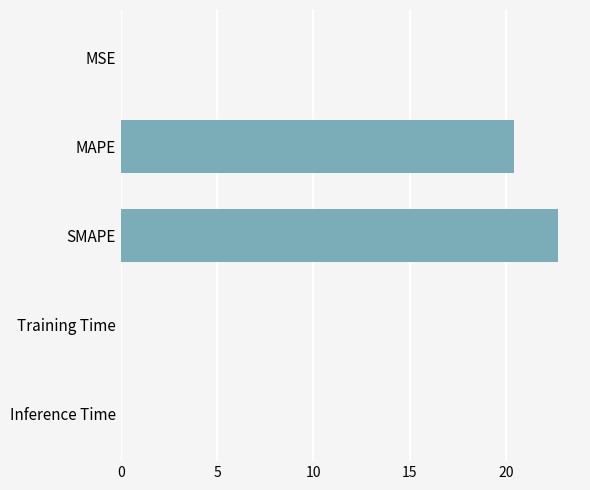

What is the sum of the values at SMAPE and MAPE?

43.1